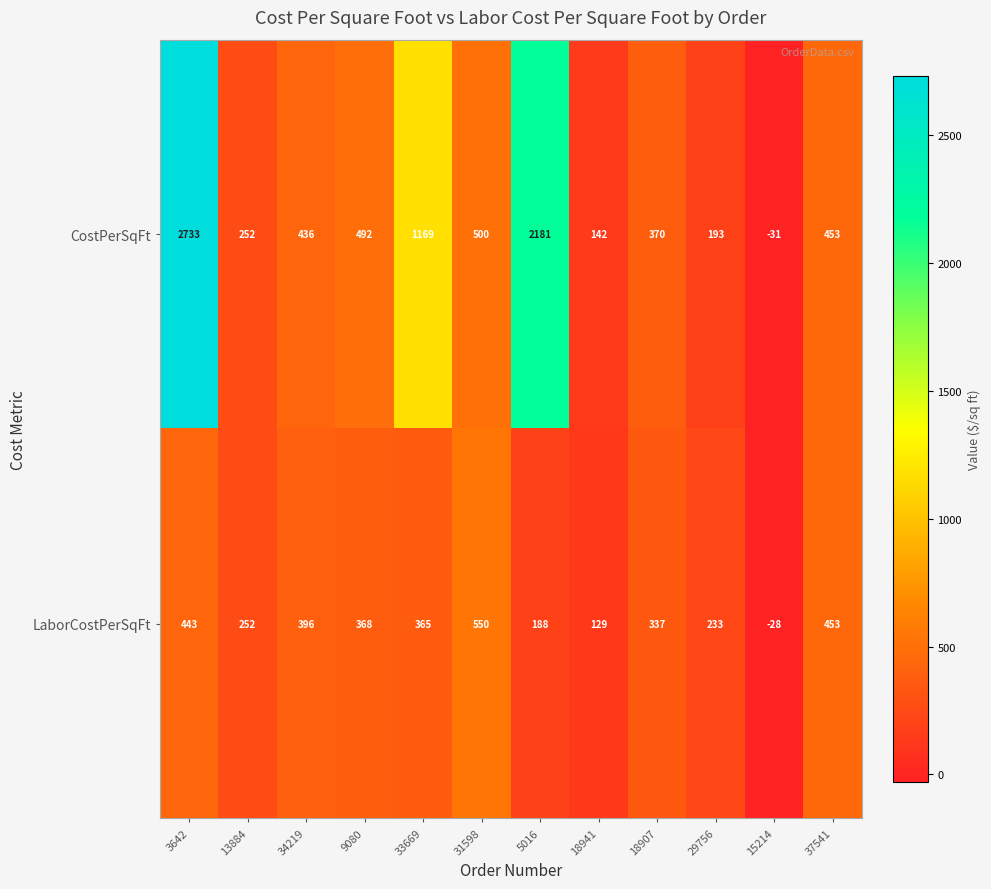

Which label corresponds to the largest value in the chart?

3642